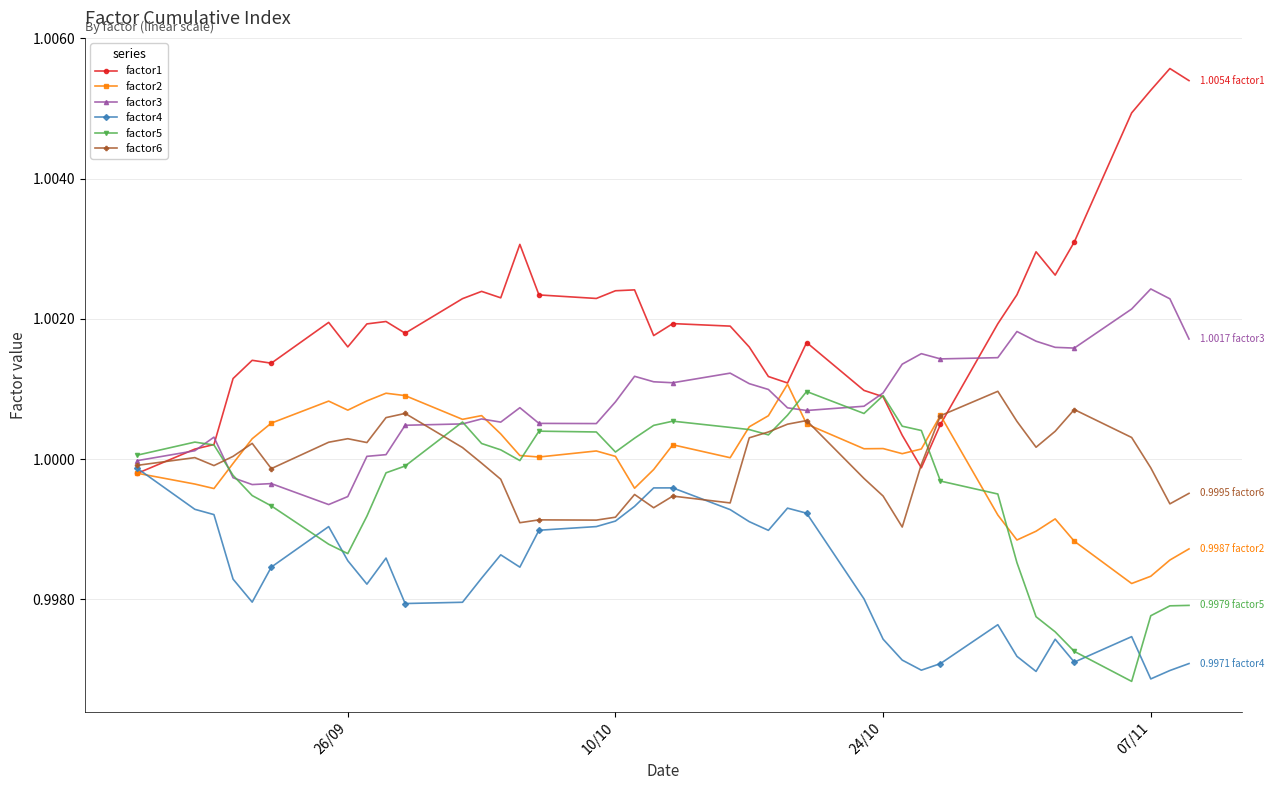

Which series has the largest range (max minus min)?

factor1